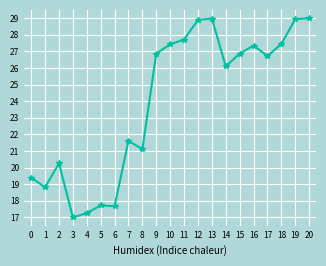

What is the ratio of the value at 17 to the value at 2?

1.3